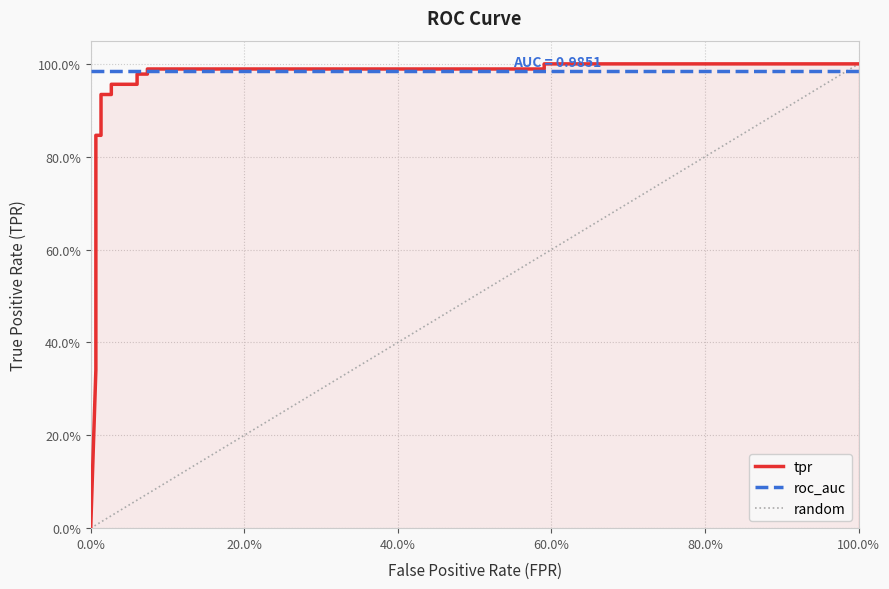

What is the average value?

0.8